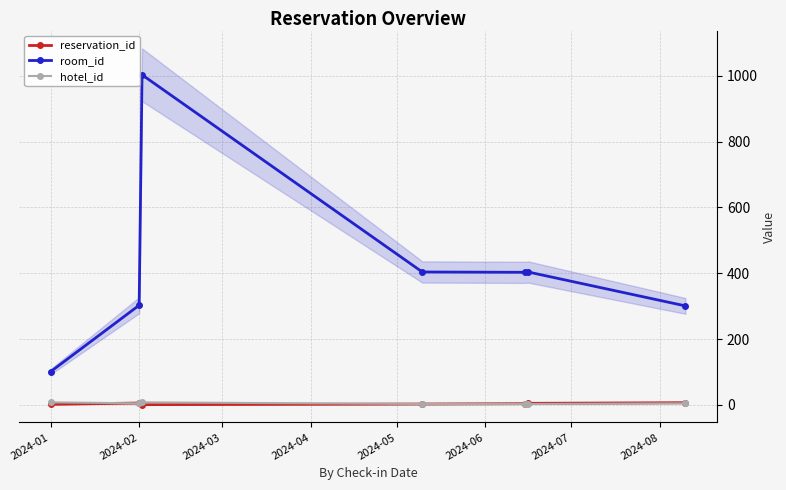

Which series has the largest range (max minus min)?

room_id